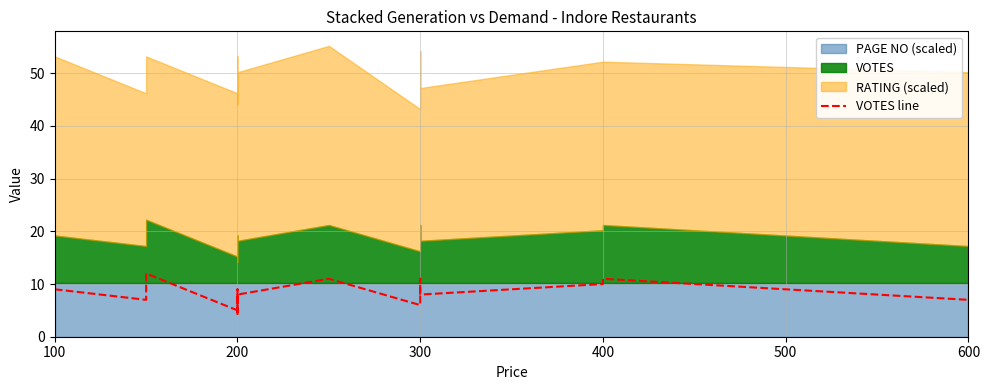

How many points are lower than both their immediate neighbors (excluding endpoints)?

5